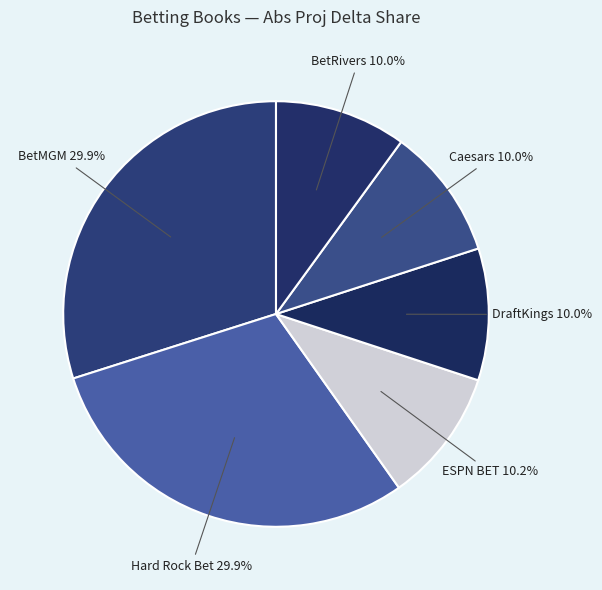

How many segments does this pie chart have?

6